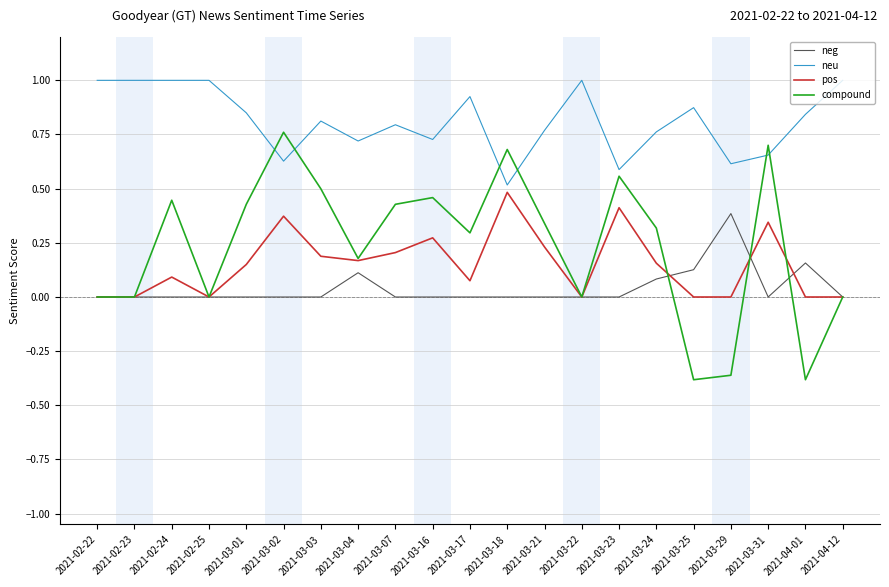

Is the value of neu at 2021-03-29 greater than the value of neg at 2021-04-12?

Yes